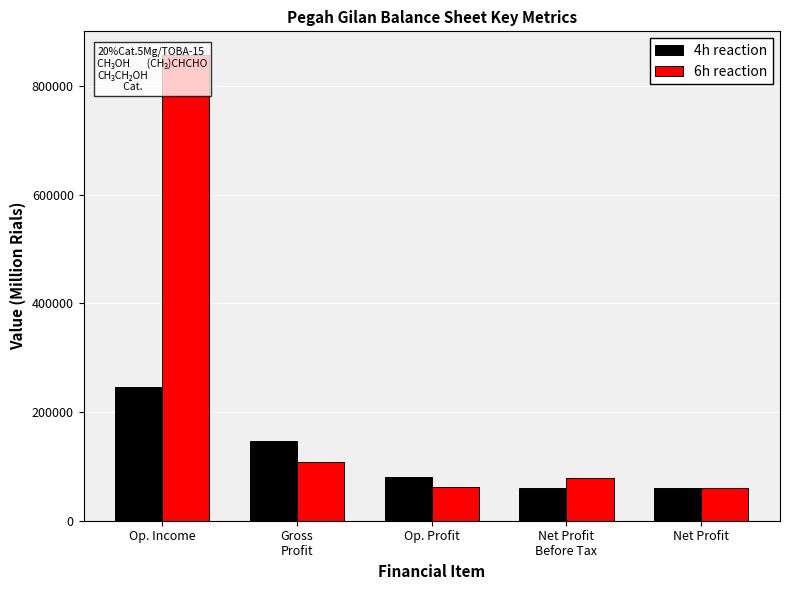

What are all the series names shown in the legend?

4h reaction, 6h reaction